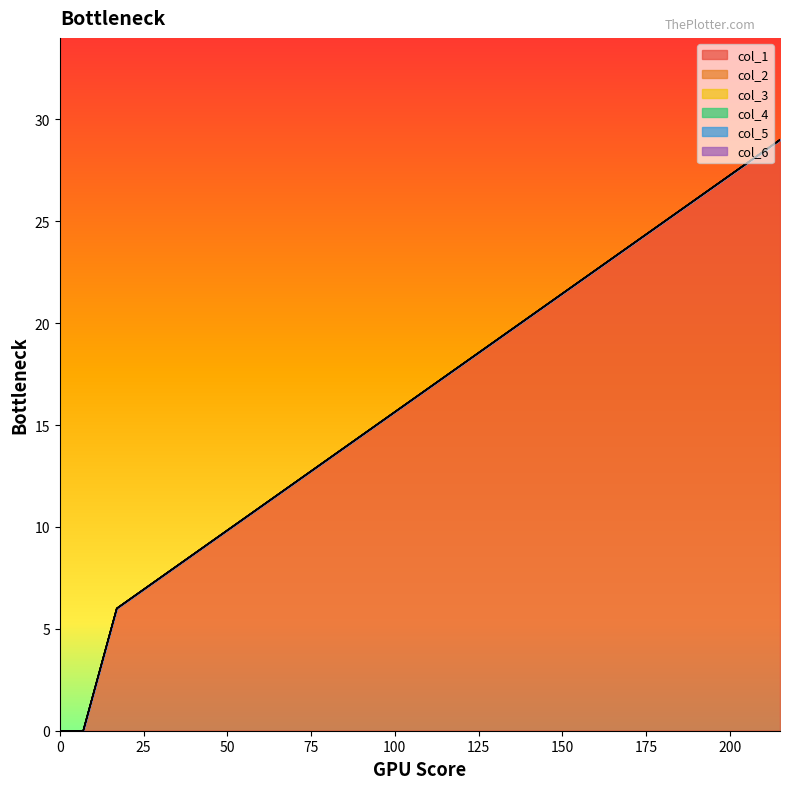

Between 14 and 15, which series saw the biggest shift?

col_1